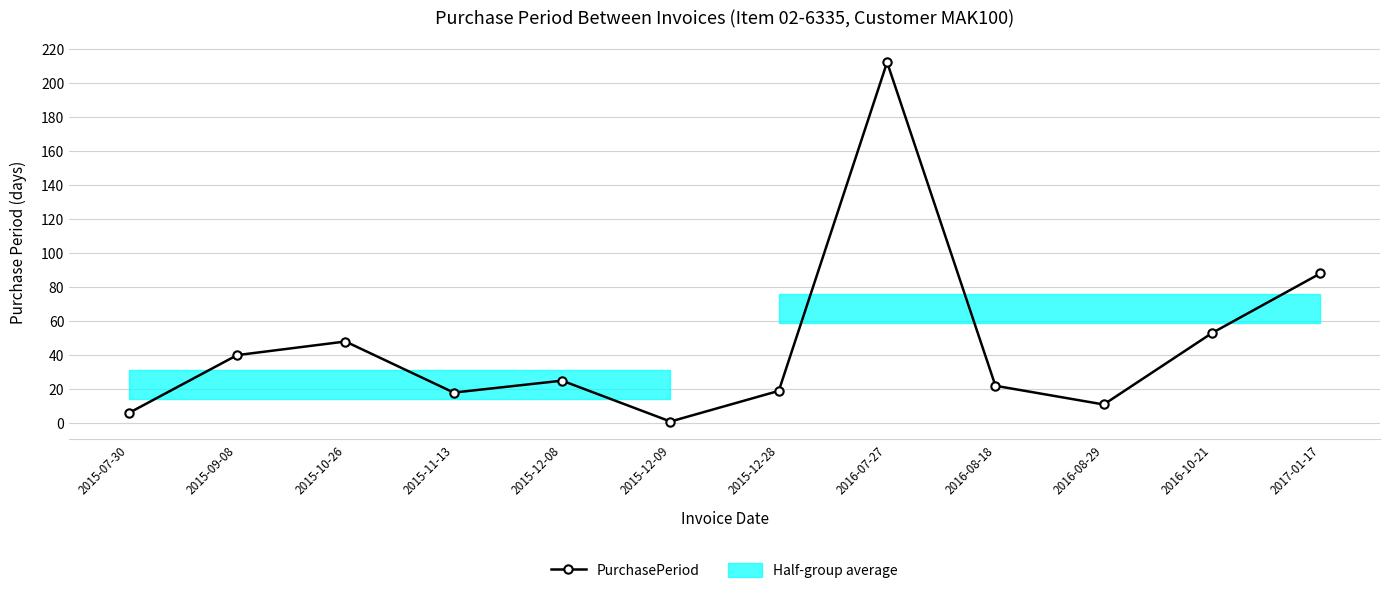

Does the chart have visible grid lines?

Yes